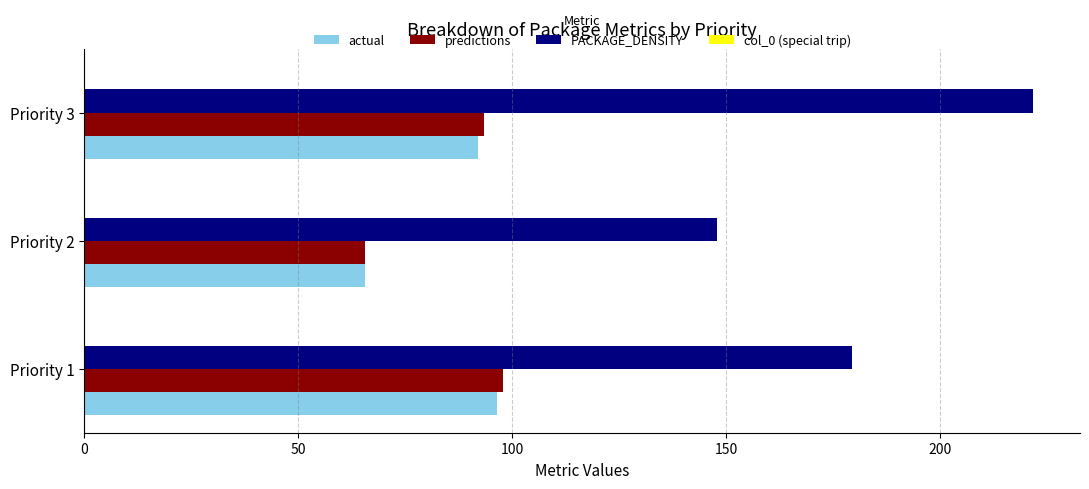

What is the total value across all series at Priority 3?

406.9